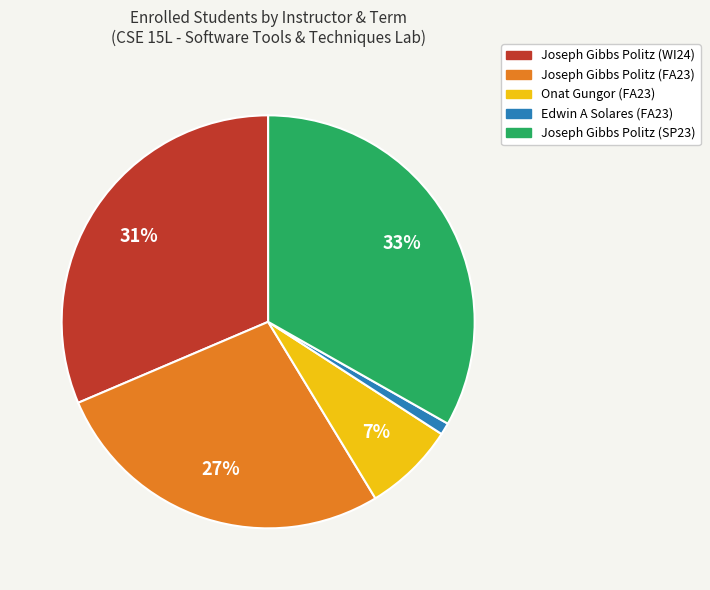

Rank the categories by value from lowest to highest.

Edwin A Solares (FA23), Onat Gungor (FA23), Joseph Gibbs Politz (FA23), Joseph Gibbs Politz (WI24), Joseph Gibbs Politz (SP23)